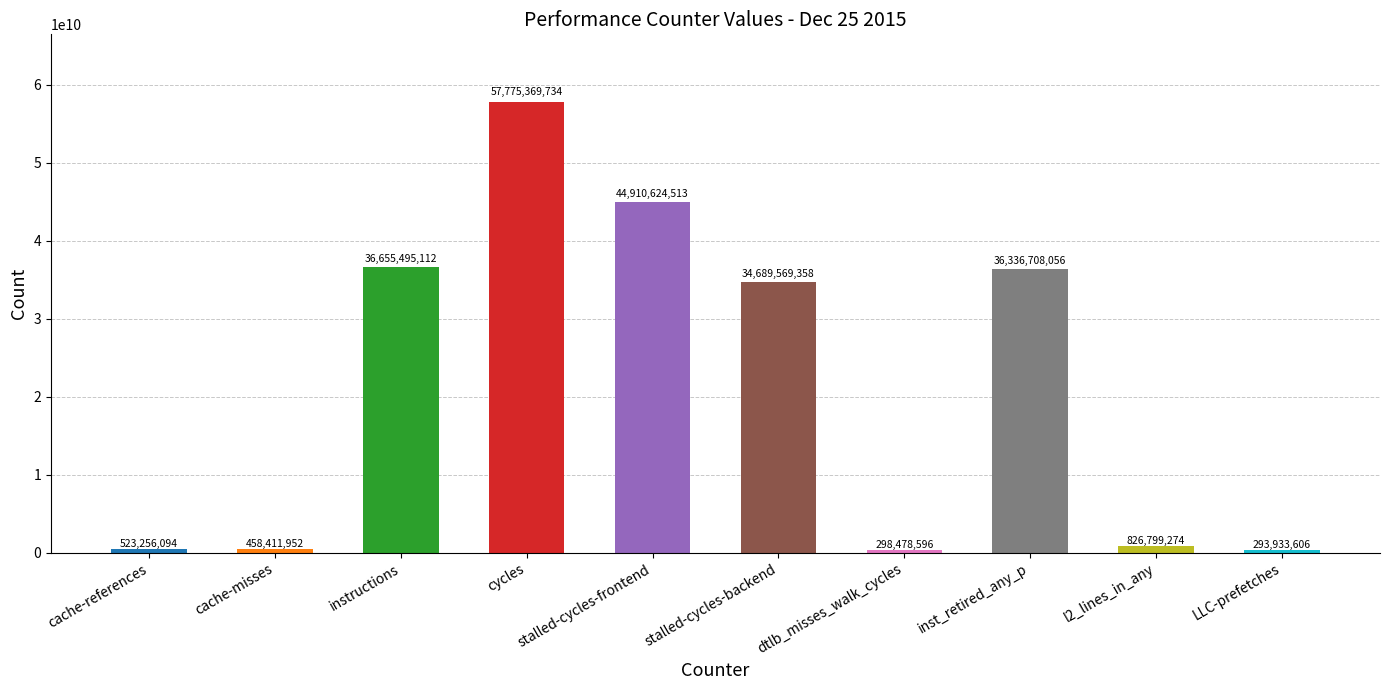

The value at stalled-cycles-backend is 34689569358. True or false?

True